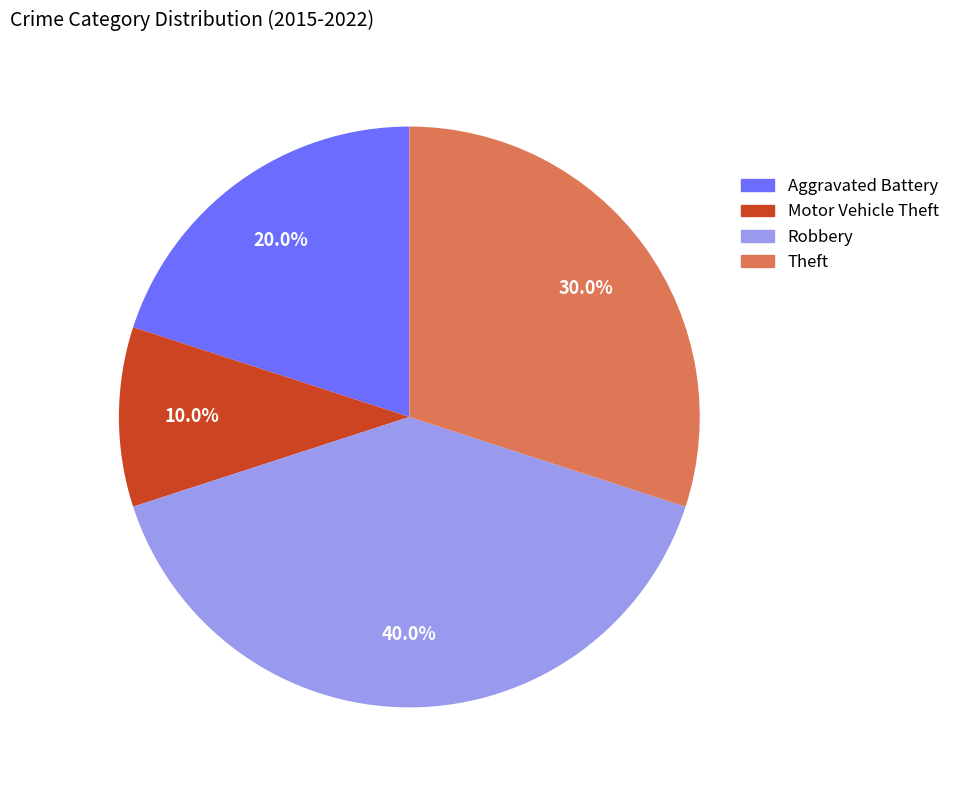

Rank the categories by value from lowest to highest.

Motor Vehicle Theft, Aggravated Battery, Theft, Robbery